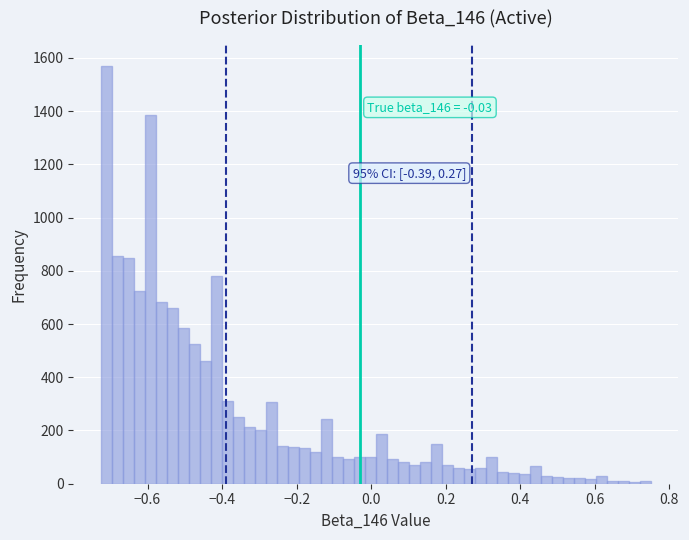

Read against the x-axis, roughly where is the centre of the tallest bar?

-0.72